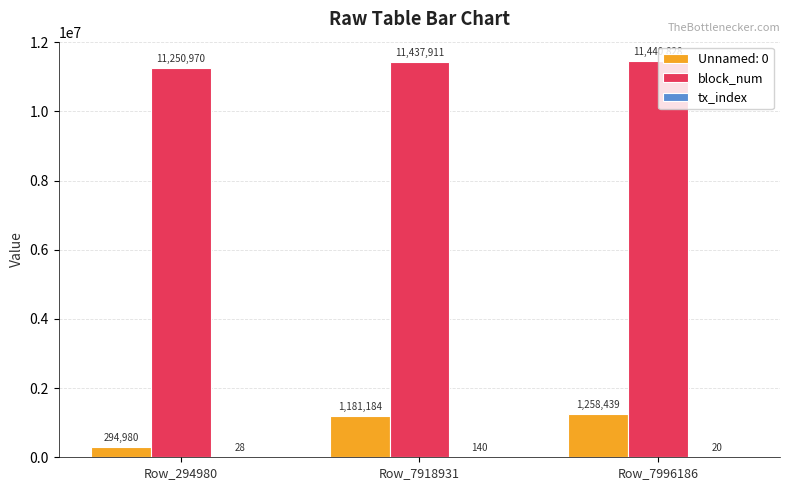

Which series has the largest range (max minus min)?

Unnamed: 0